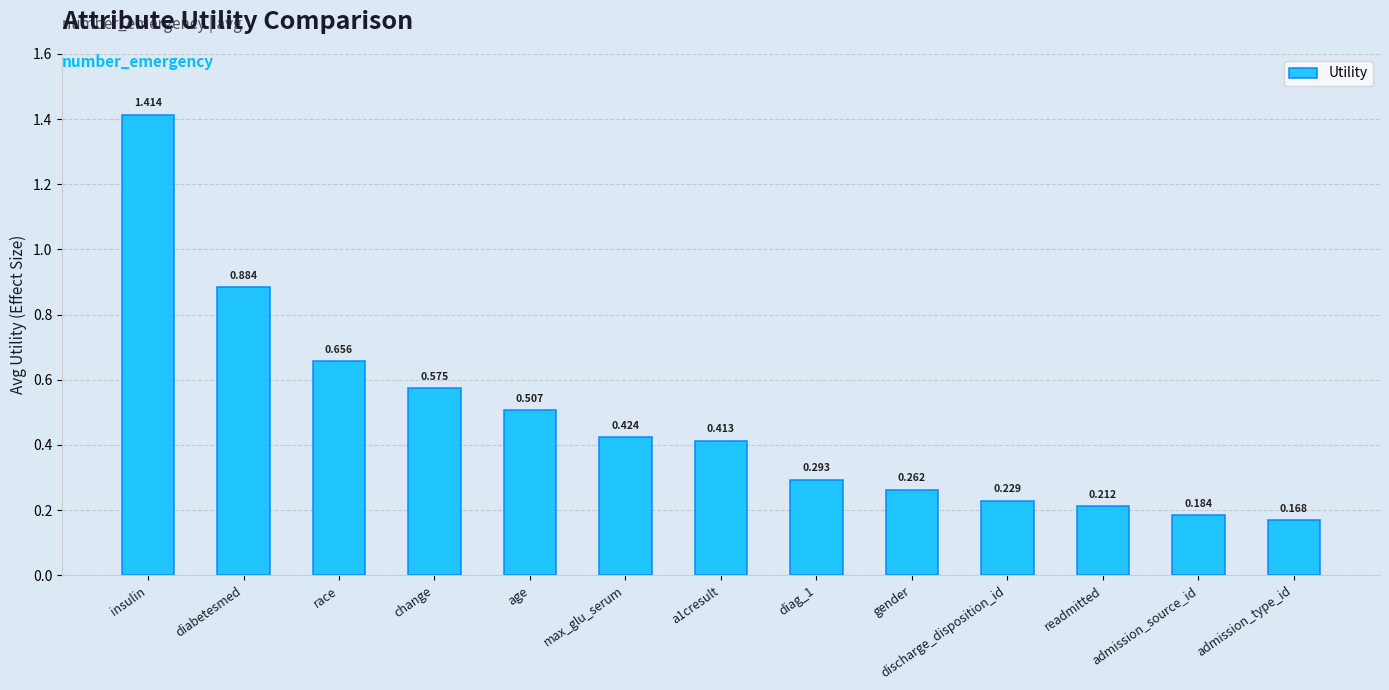

Which category has the highest value across all series?

insulin